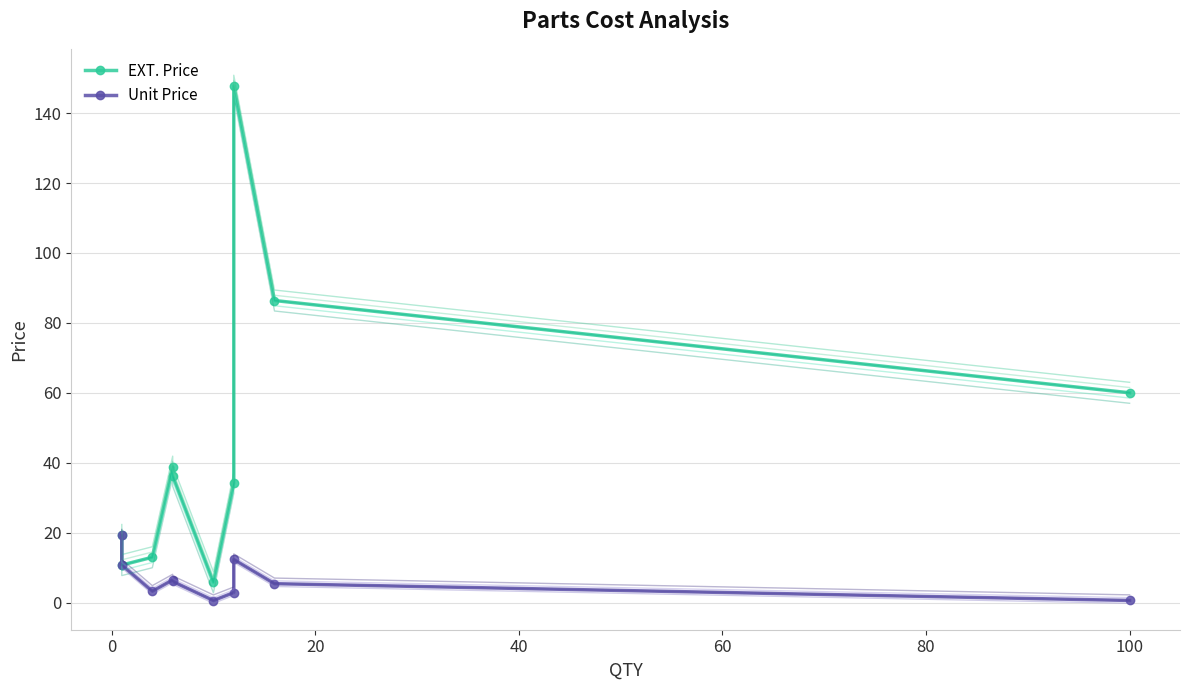

Where is the first local maximum for EXT. Price?

6